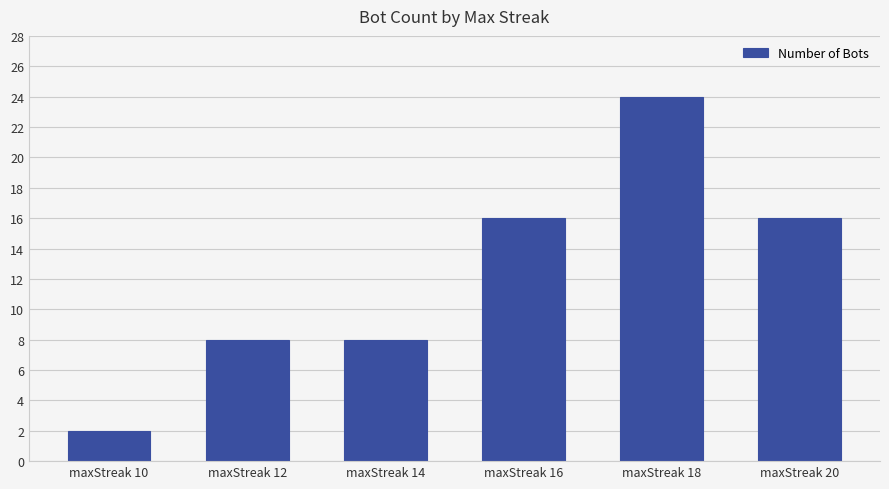

Between maxStreak 18 and maxStreak 10, which is larger?

maxStreak 18